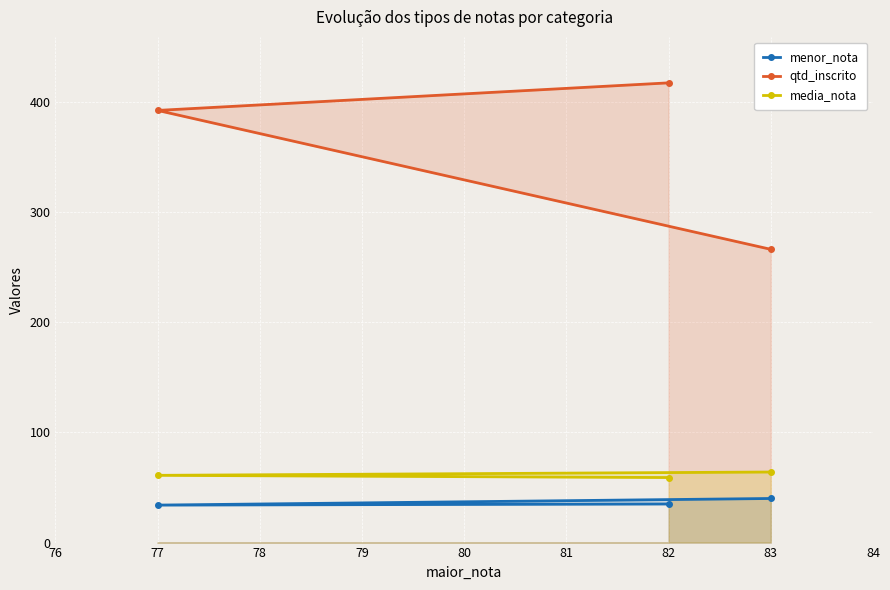

How many qtd_inscrito values are between 266 and 417?

3